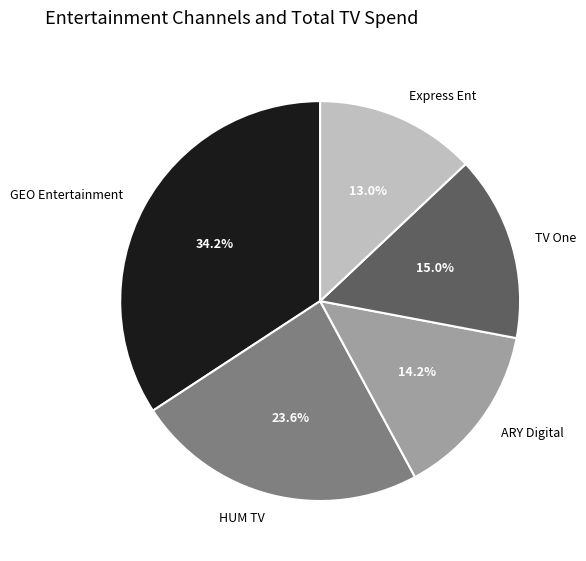

What percentage is the GEO Entertainment slice, to the nearest percent?

34%